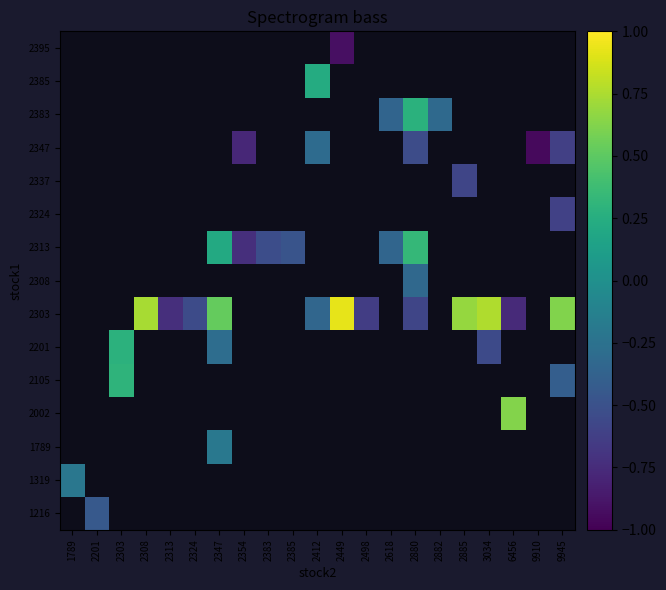

What is the greatest value displayed?

0.9